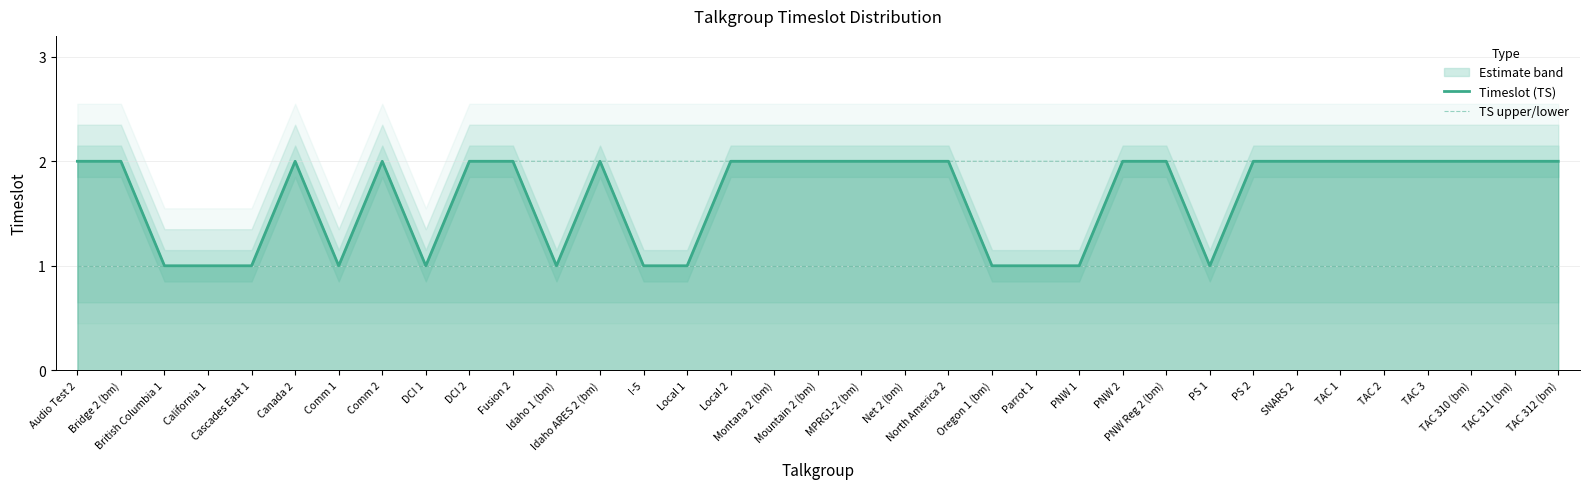

Rank the categories by TS upper/lower value from highest to lowest.

Audio Test 2, Bridge 2 (bm), Canada 2, Comm 2, DCI 2, Fusion 2, Idaho 1 (bm), Idaho ARES 2 (bm), I-5, Local 1, Local 2, Montana 2 (bm), Mountain 2 (bm), MPRG1-2 (bm), Net 2 (bm), North America 2, Oregon 1 (bm), Parrot 1, PNW 1, PNW 2, PNW Reg 2 (bm), PS 1, PS 2, SNARS 2, TAC 1, TAC 2, TAC 3, TAC 310 (bm), TAC 311 (bm), TAC 312 (bm), British Columbia 1, California 1, Cascades East 1, Comm 1, DCI 1